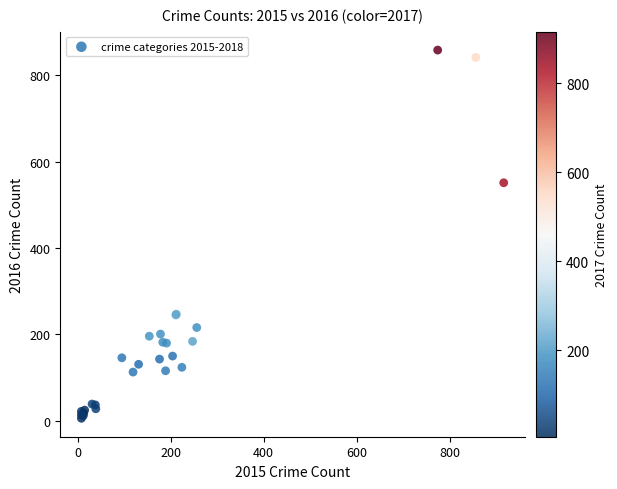

What Y value in the scatter plot is closest to 432?

551